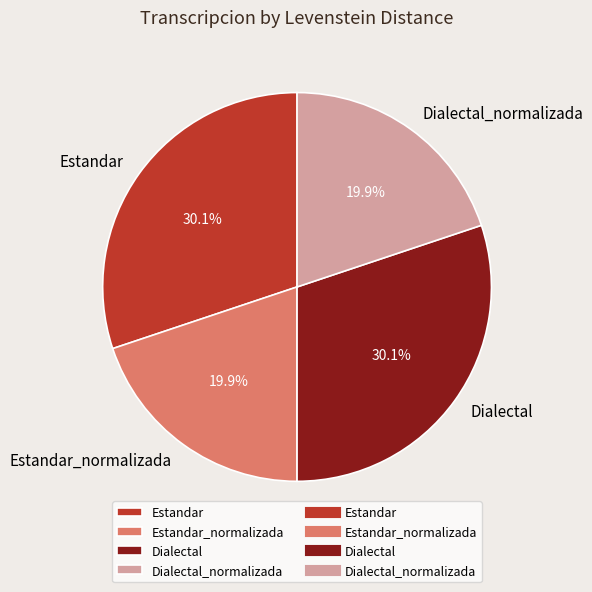

Does Dialectal account for over 50% of the chart?

No